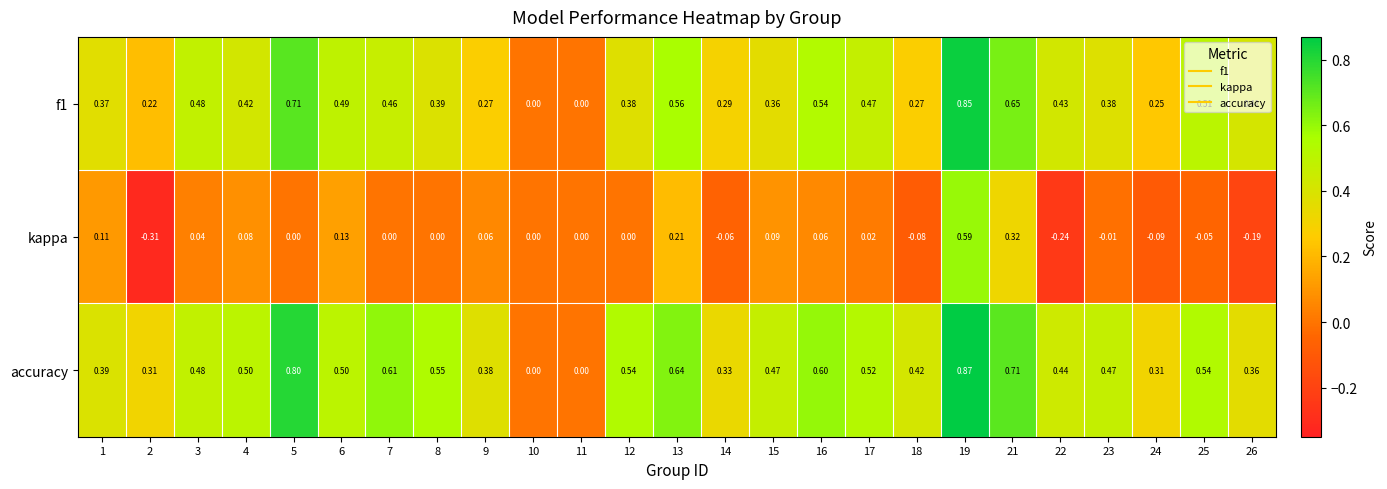

Which series has the largest total across all categories?

accuracy